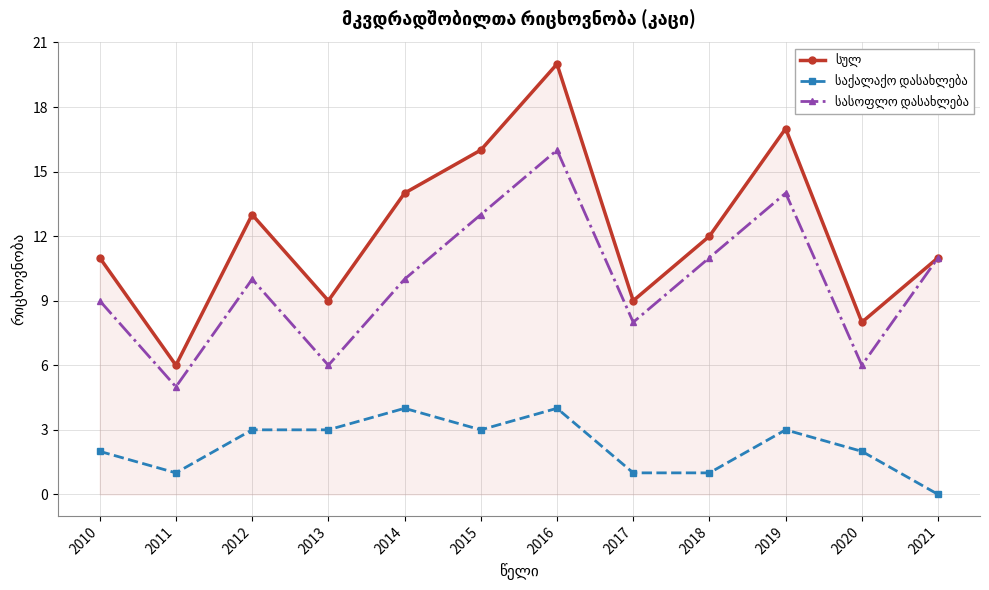

At which category does the chart reach its minimum across all series?

2021